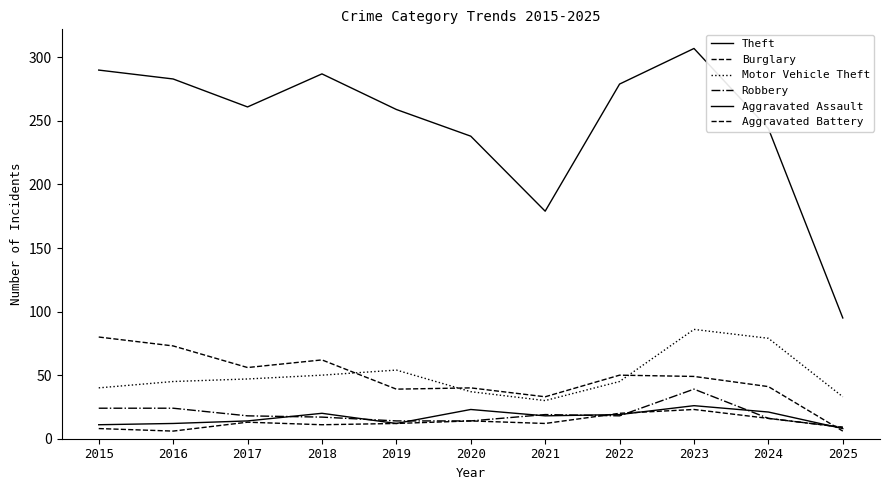

Does the chart display data point markers on the line(s)?

No